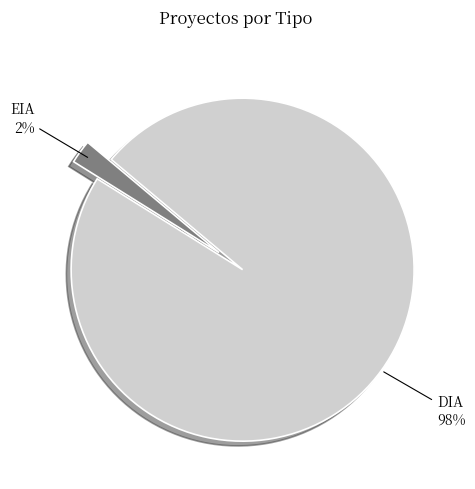

Is there a majority slice in this chart?

Yes